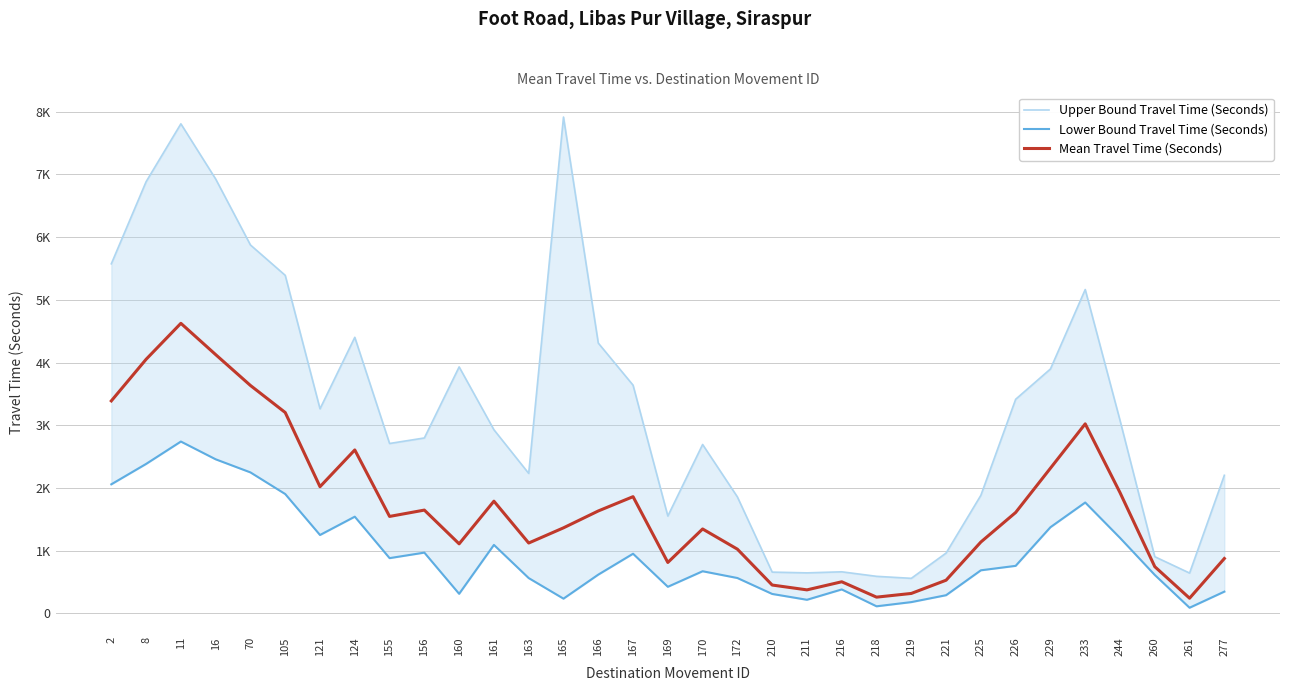

True or false: Upper Bound Travel Time (Seconds) and Mean Travel Time (Seconds) intersect in this chart.

False